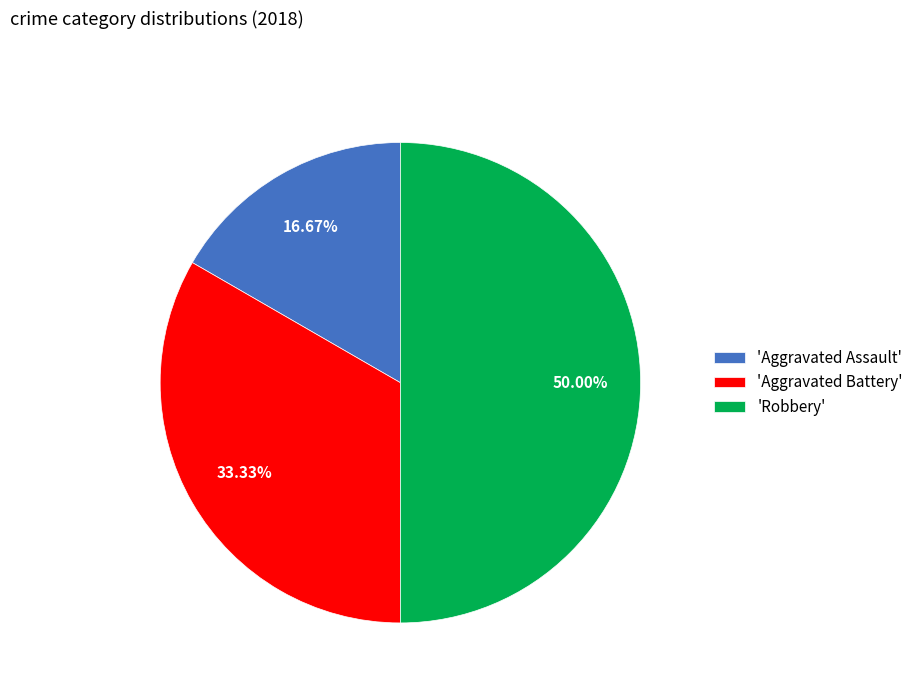

Does 'Aggravated Battery' represent more than half of the total?

No